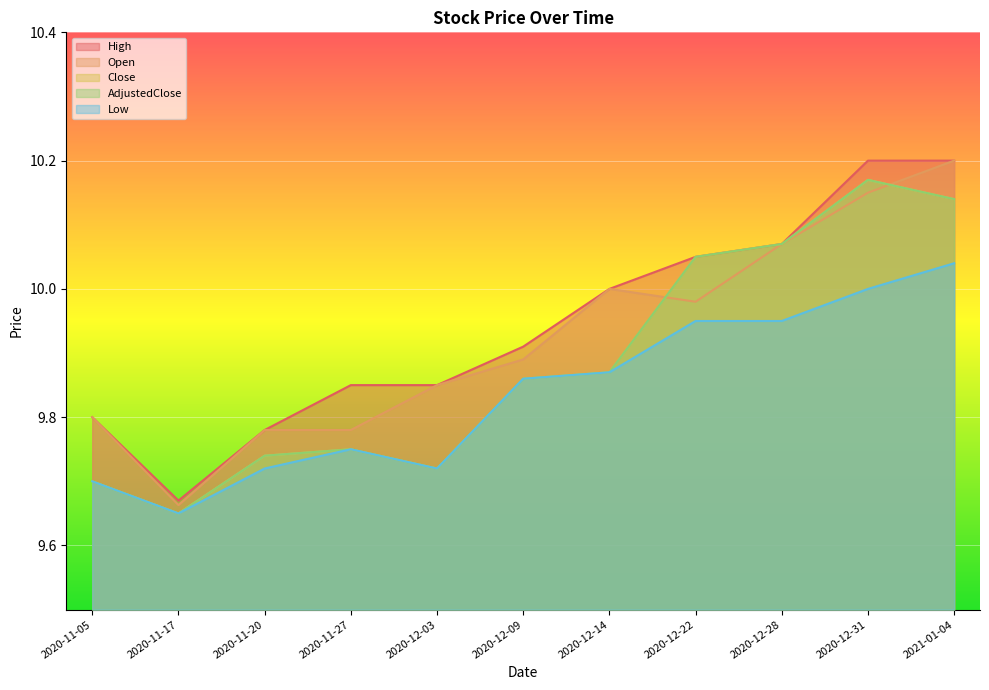

What is the sum of all Open values?

109.2